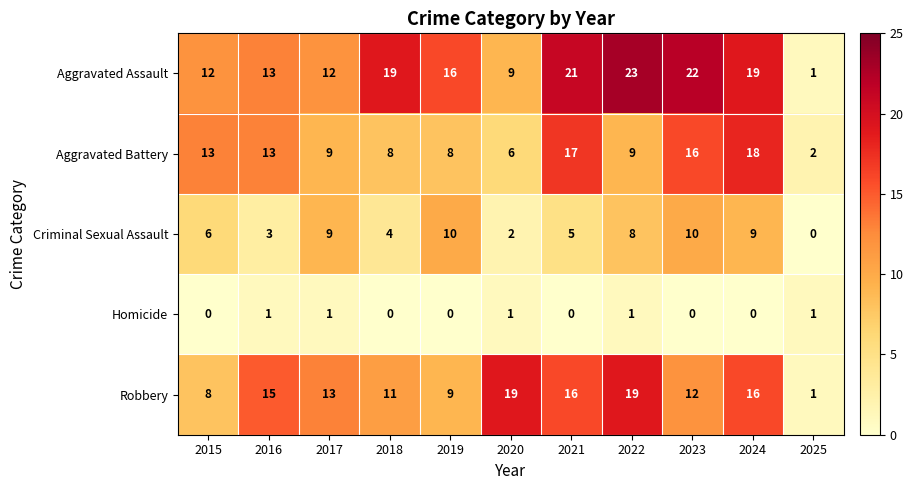

Read the Robbery value at 2024.

16